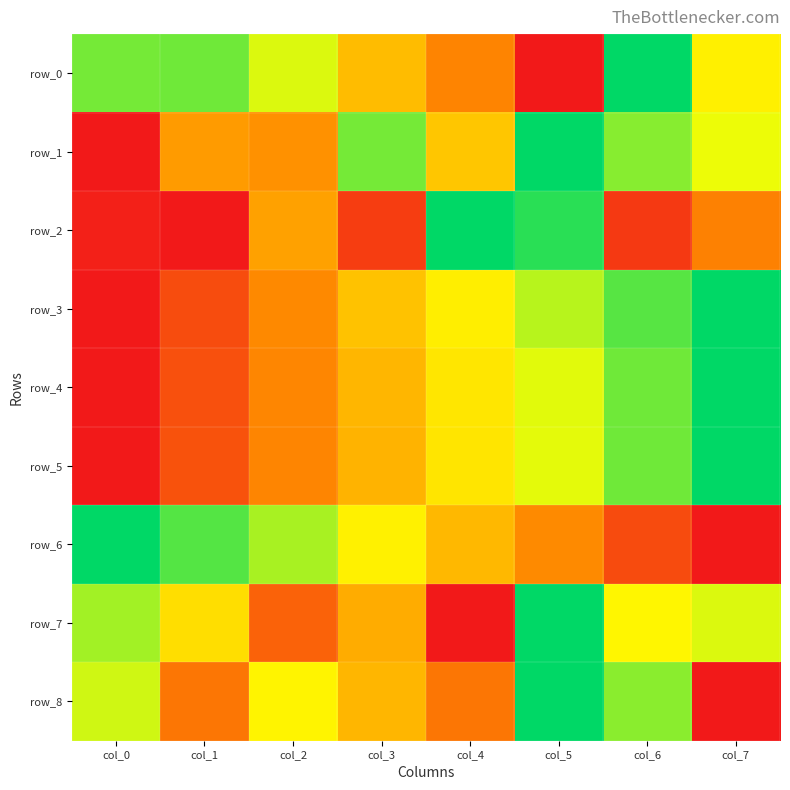

Is the value of row_2 at col_4 greater than the value of row_6 at col_7?

Yes